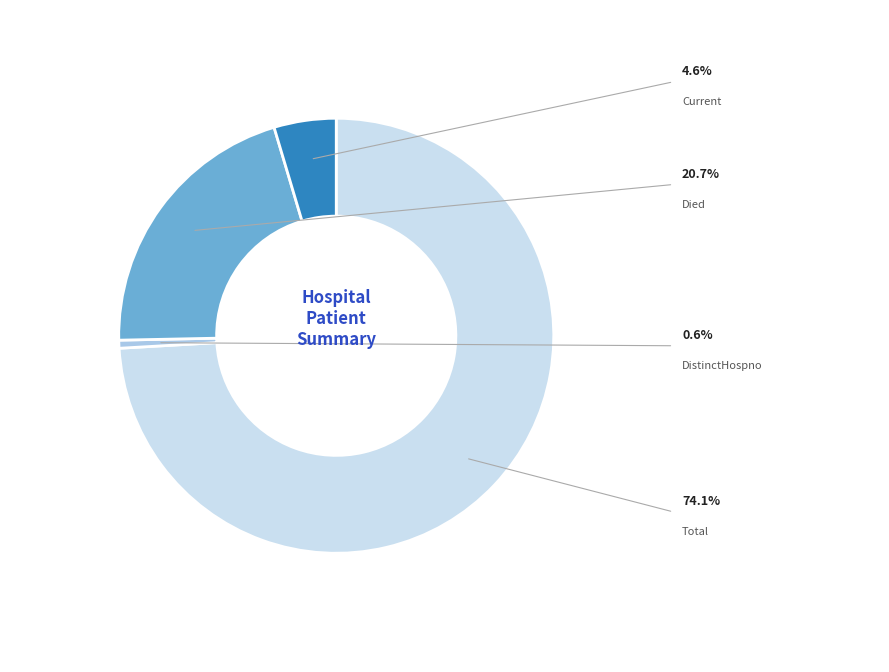

Does any single category account for the majority?

Yes